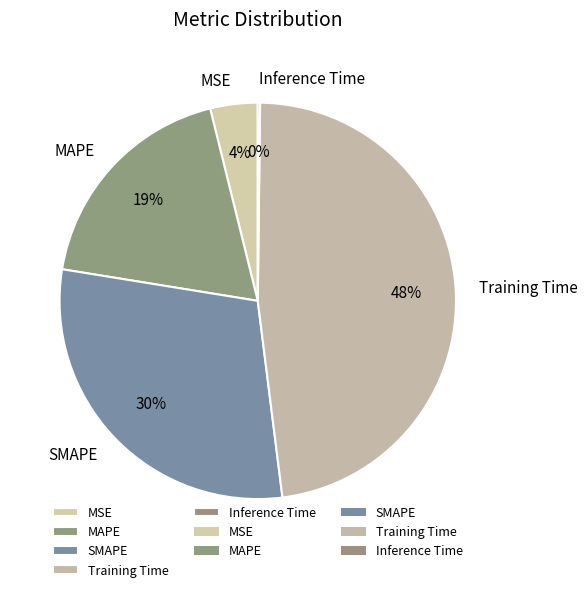

Is it true that MSE is 4% of the pie?

True